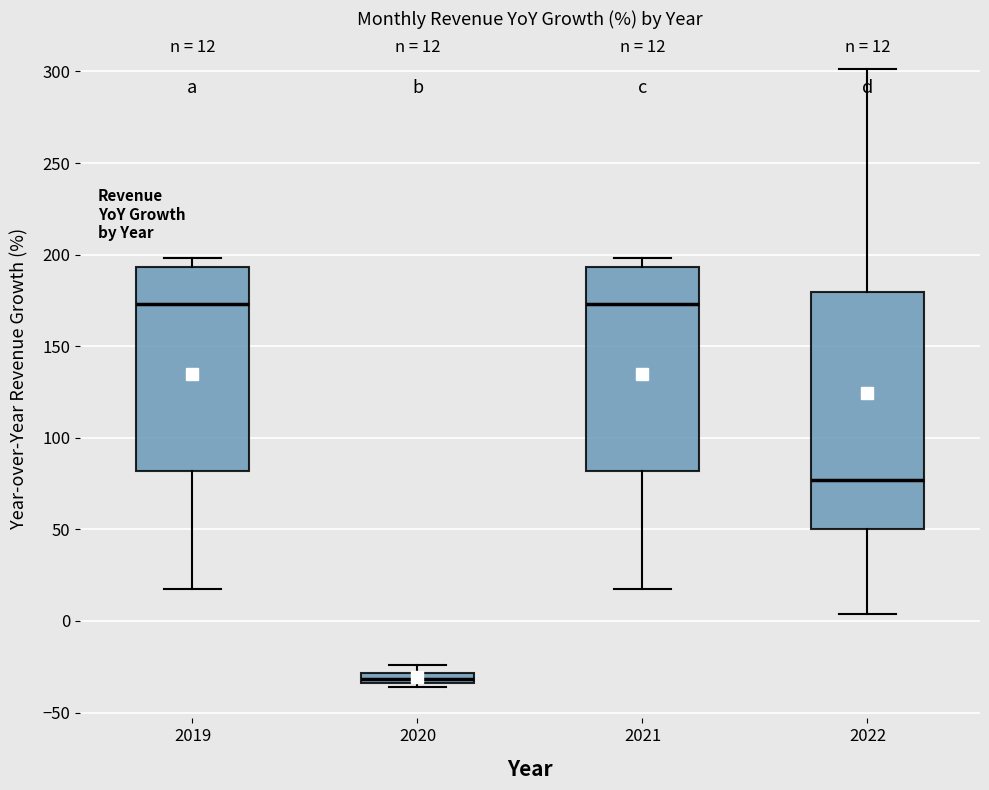

Which box is the tallest, from its lower edge to its upper edge?

2022